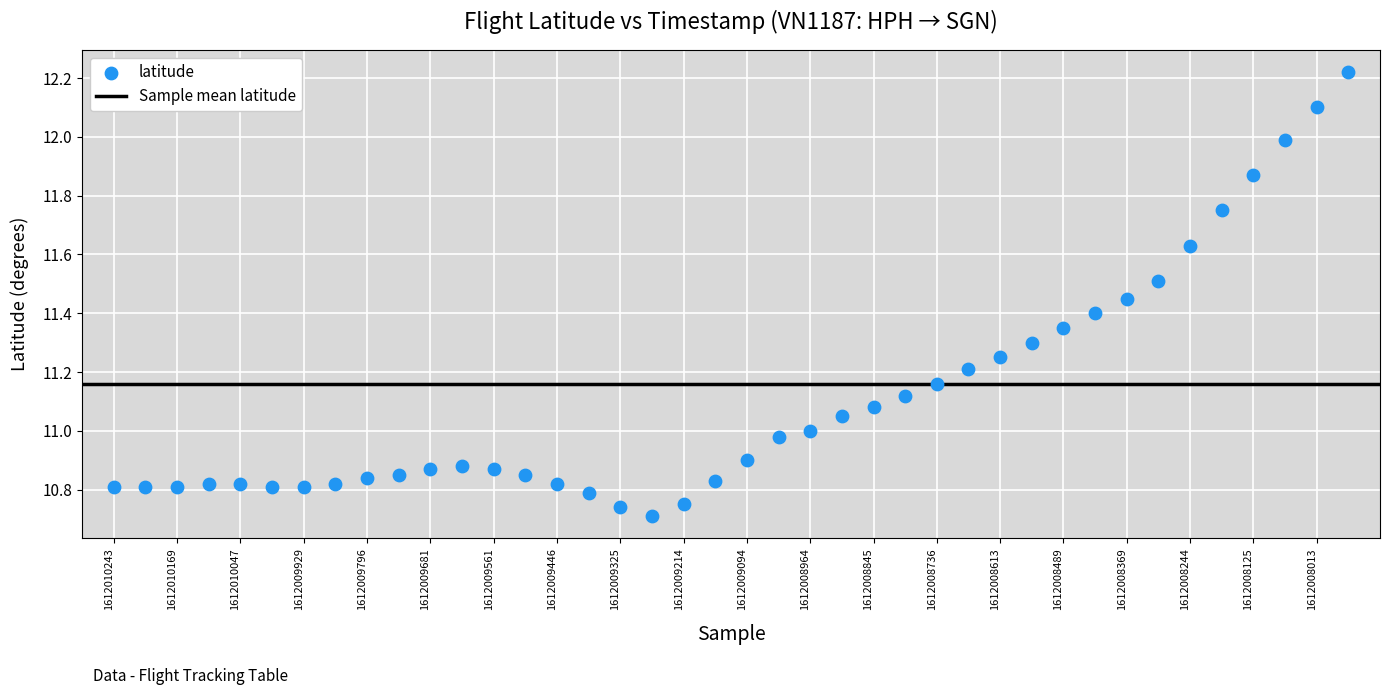

How many points are shown in the scatter plot?

40